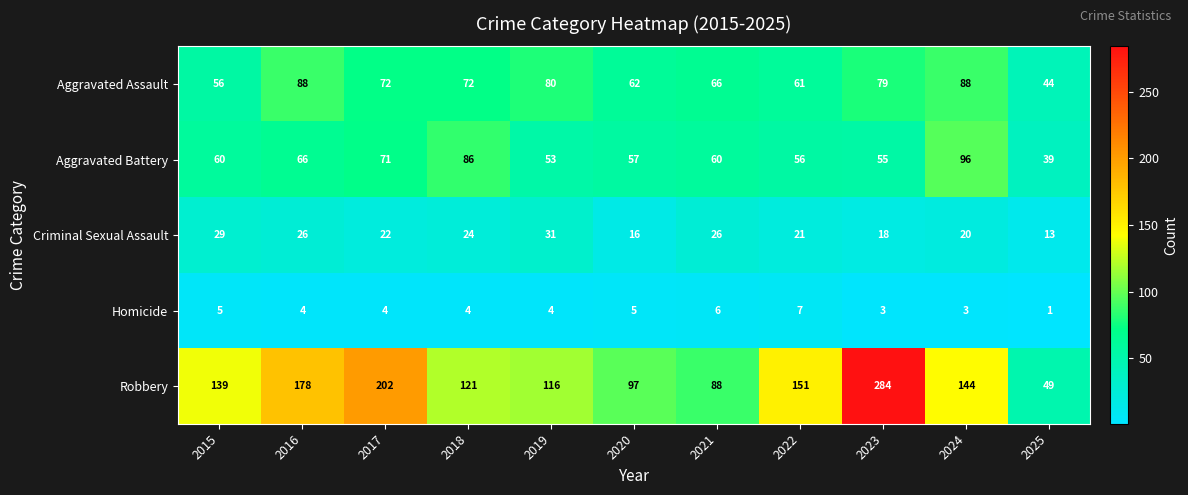

What value does the Aggravated Assault series have at 2021, to the nearest 5?

65